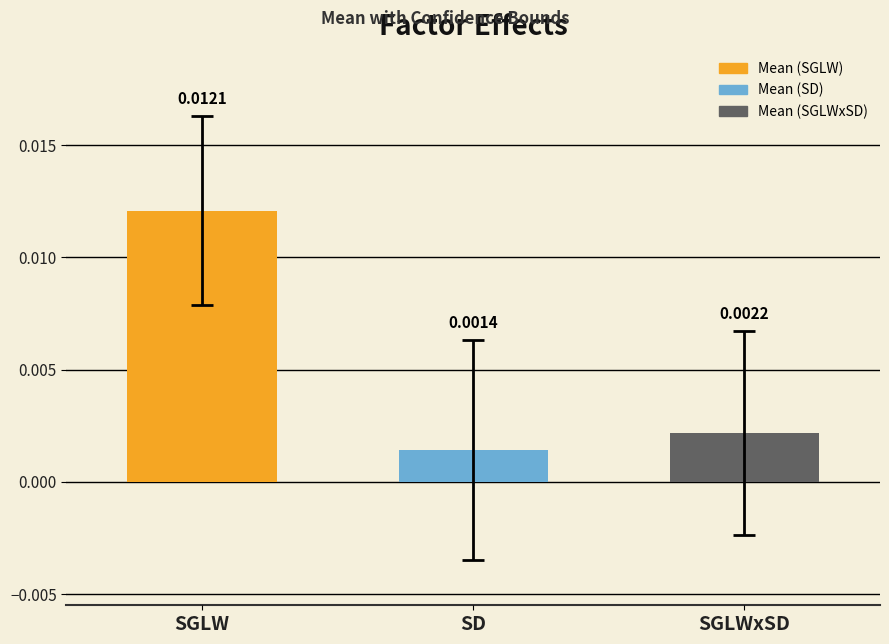

At which label is the value closest to 0?

SD